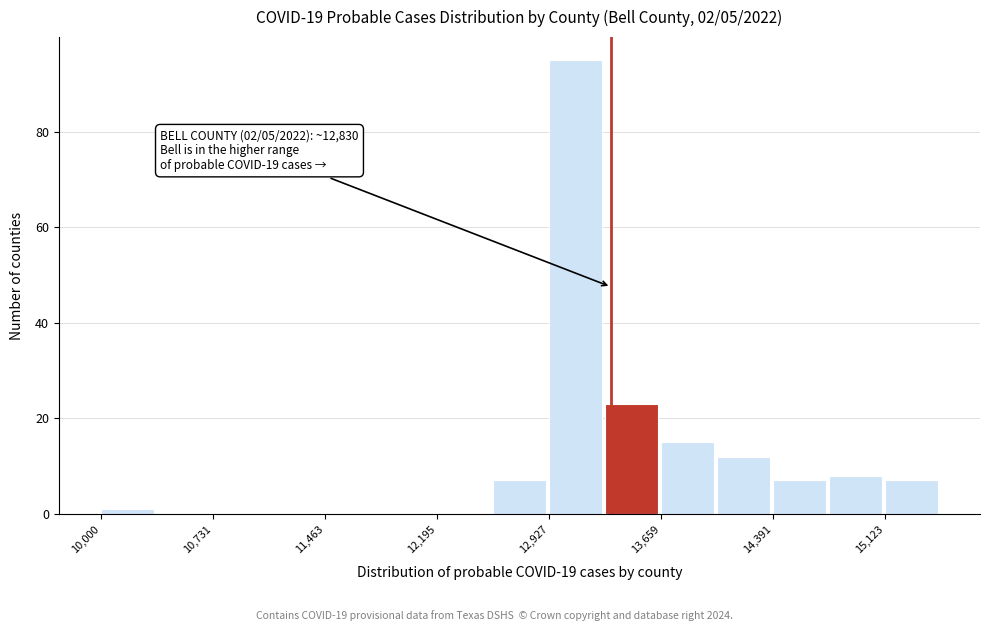

Read against the x-axis, roughly where is the centre of the tallest bar?

13100